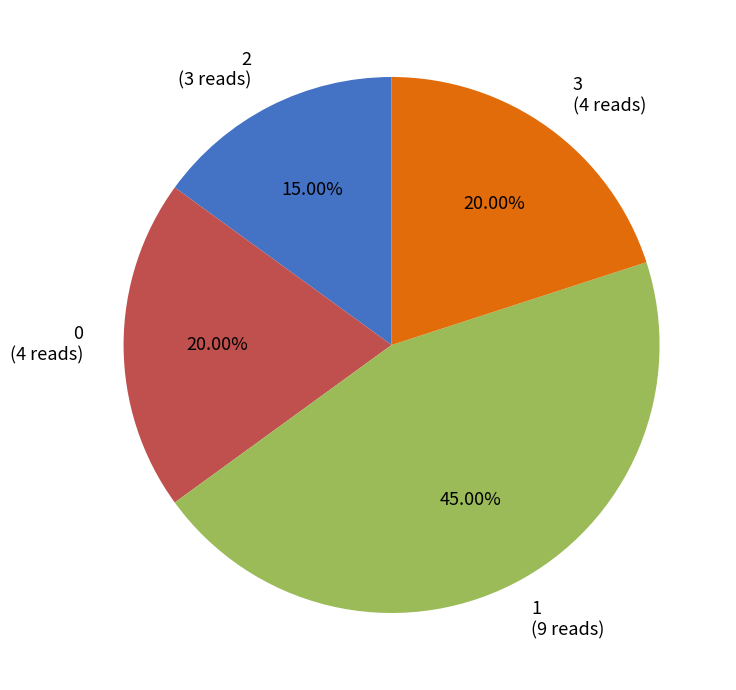

Between 1 (9 reads) and 3 (4 reads), which is larger?

1 (9 reads)